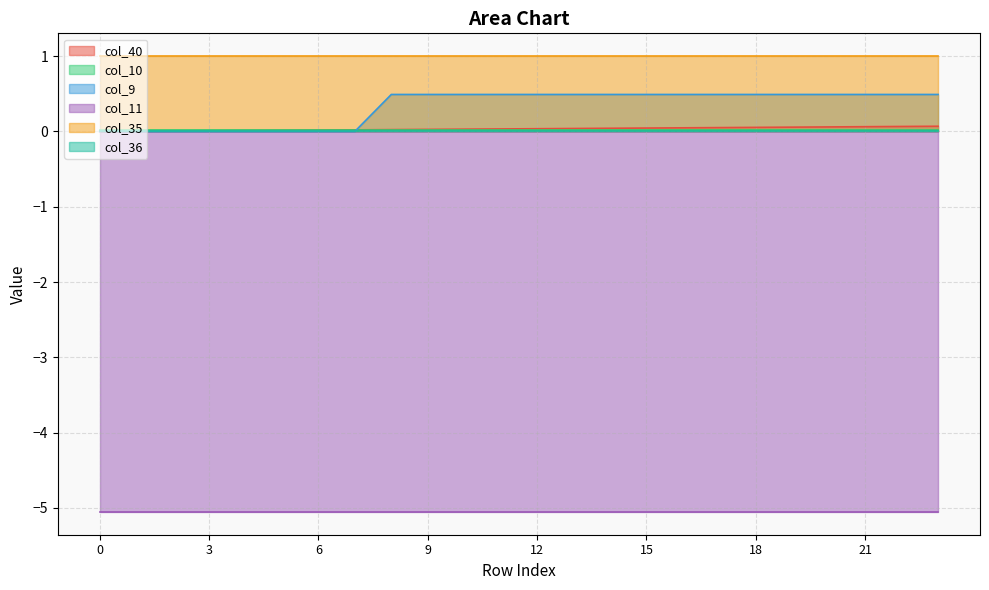

True or false: col_40 and col_35 intersect in this chart.

False